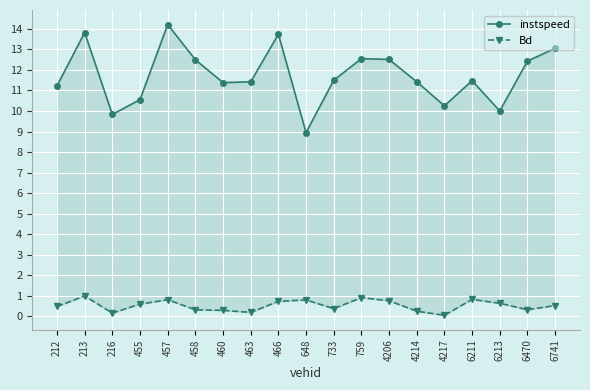

In instspeed, how many points are lower than both neighbors (excluding endpoints)?

5